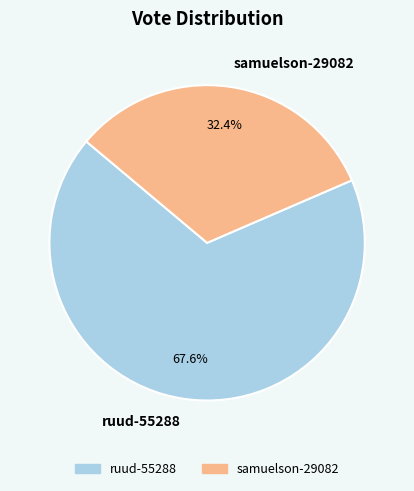

Which slice represents more than half of the pie?

ruud-55288